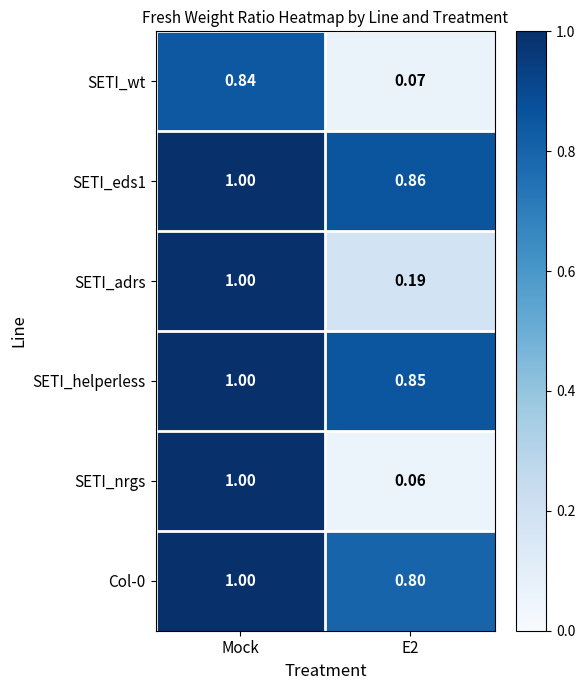

Which category has the highest value across all series?

Mock